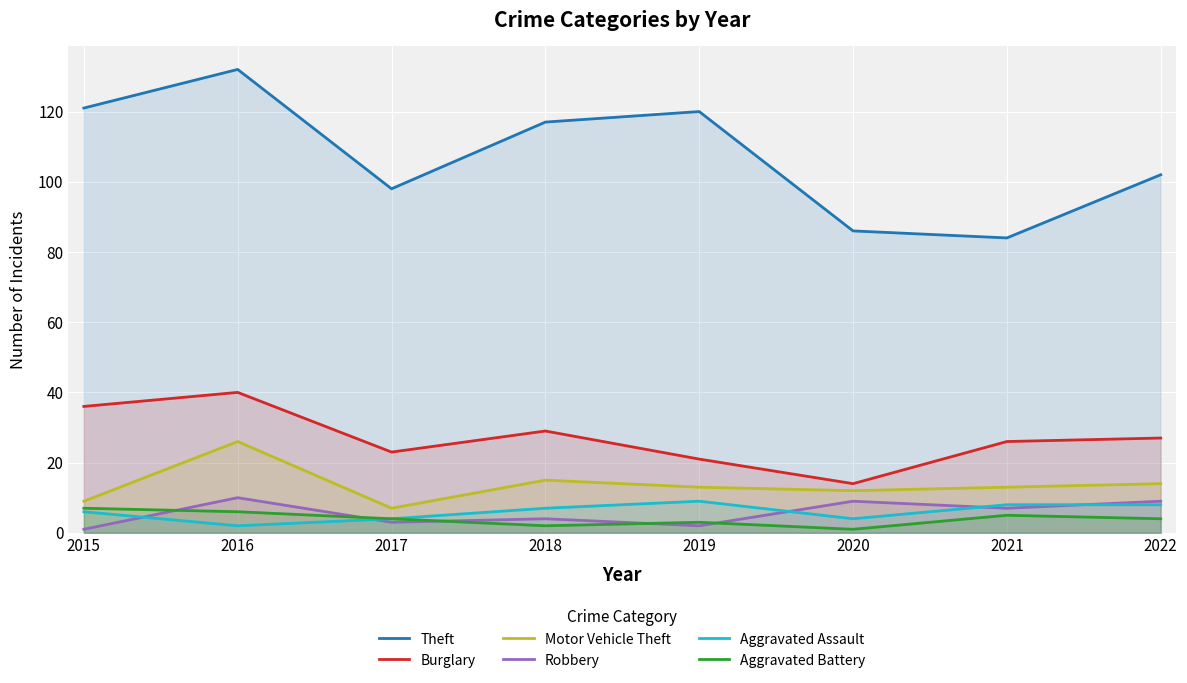

What is the approximate value of Aggravated Assault at 2022?

8